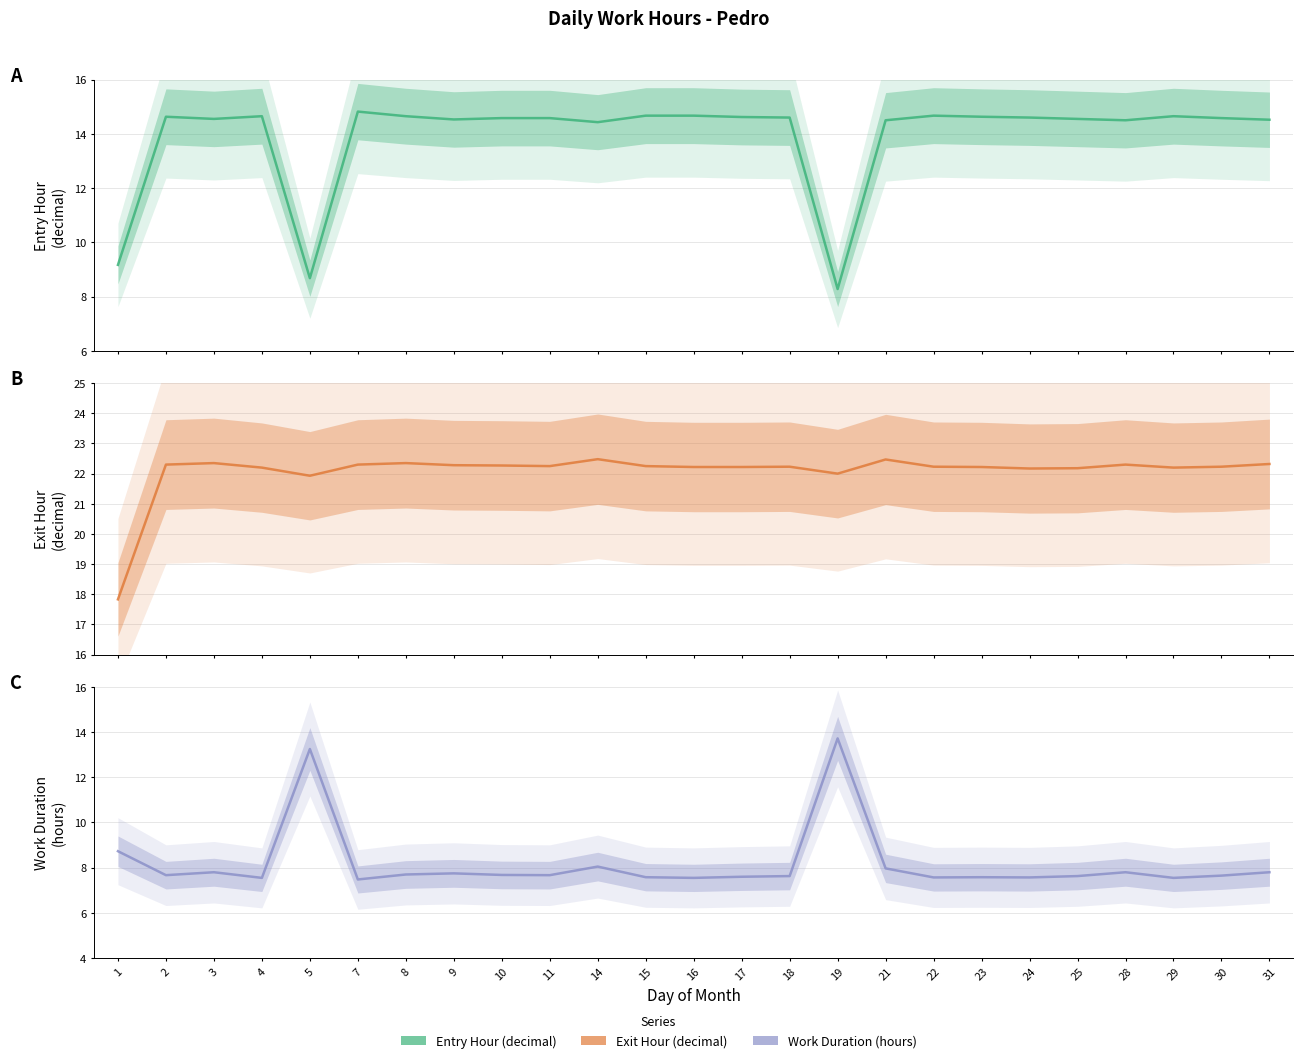

Reading right to left, extract all data points from this chart.

Entry Hour (decimal): 14.5	14.6	14.7	14.5	14.6	14.6	14.6	14.7	14.5	8.3	14.6	14.6	14.7	14.7	14.4	14.6	14.6	14.5	14.7	14.8	8.7	14.7	14.6	14.6	9.2
Exit Hour (decimal): 22.3	22.2	22.2	22.3	22.2	22.2	22.2	22.2	22.5	22.0	22.2	22.2	22.2	22.2	22.5	22.2	22.3	22.3	22.4	22.3	21.9	22.2	22.4	22.3	17.8
Work Duration (hours): 7.8	7.7	7.5	7.8	7.6	7.6	7.6	7.6	8.0	13.7	7.6	7.6	7.5	7.6	8.1	7.7	7.7	7.8	7.7	7.5	13.2	7.5	7.8	7.7	8.7